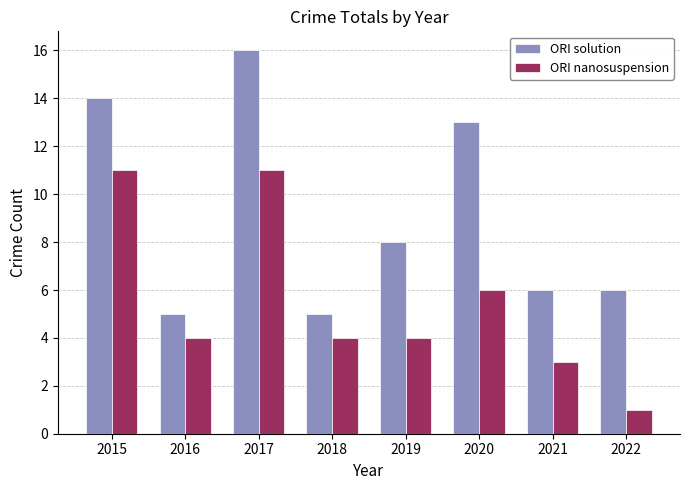

What is the difference between the maximum and minimum values in the ORI nanosuspension series?

10